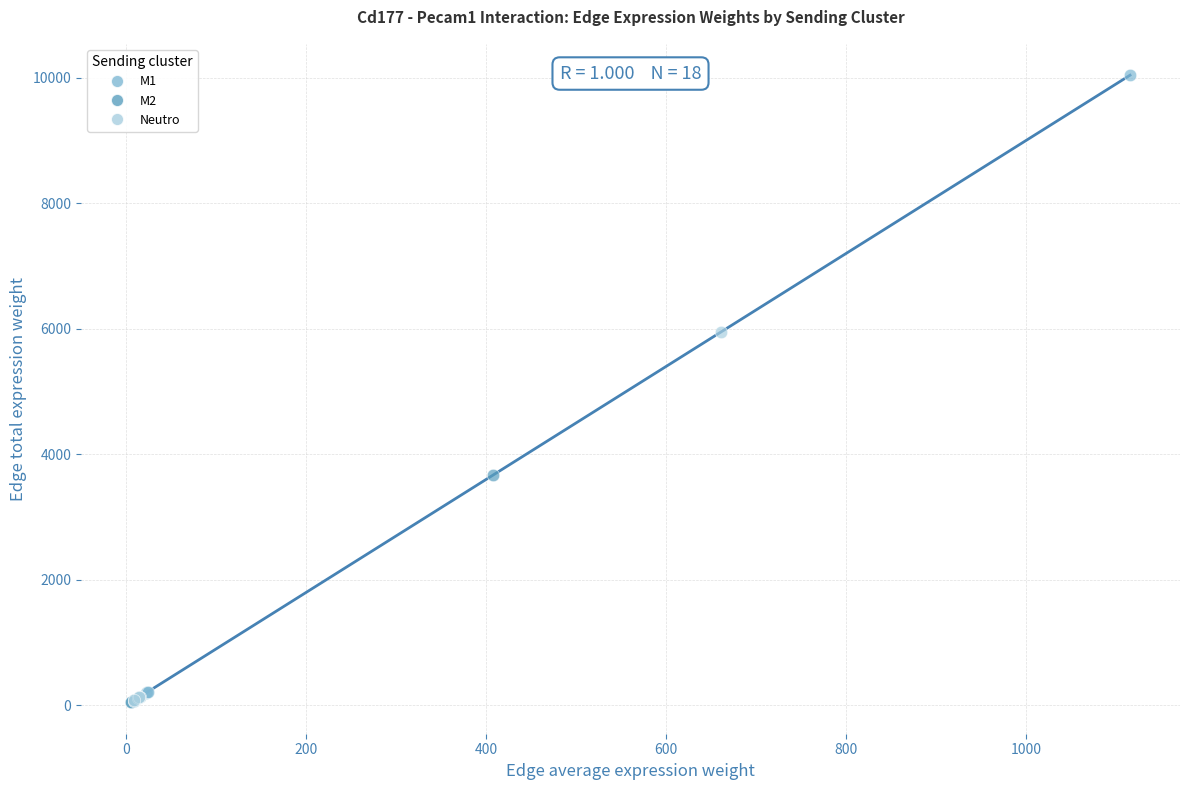

Which series contains the highest Y value?

M1